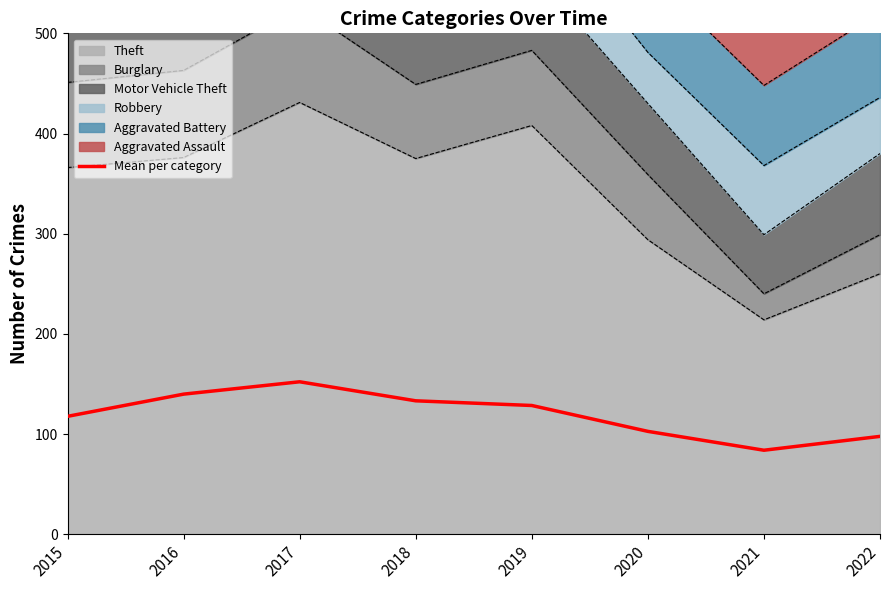

What is the change in value from 2017 to 2020?

-49.5